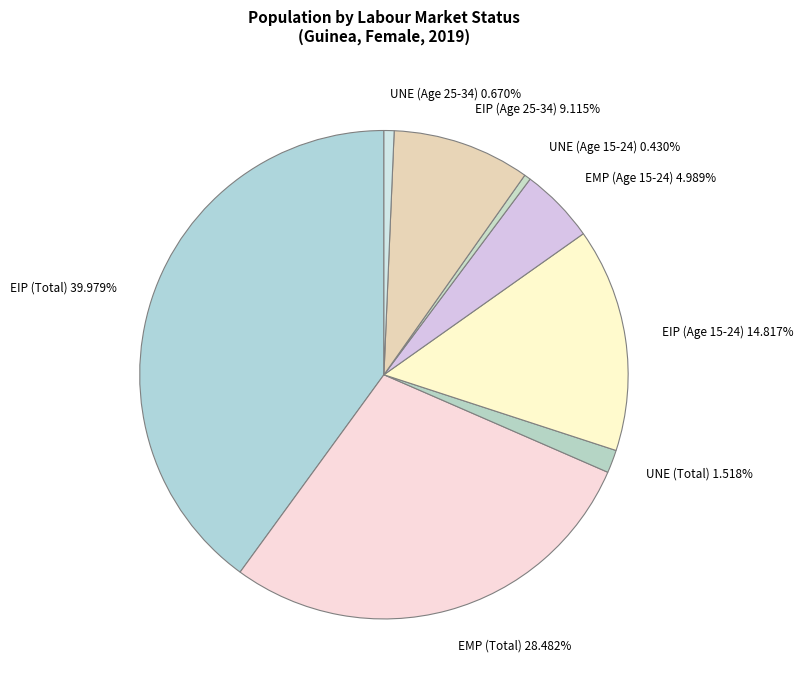

Which has a higher value, EMP (Age 15-24) 4.989% or UNE (Total) 1.518%?

EMP (Age 15-24) 4.989%